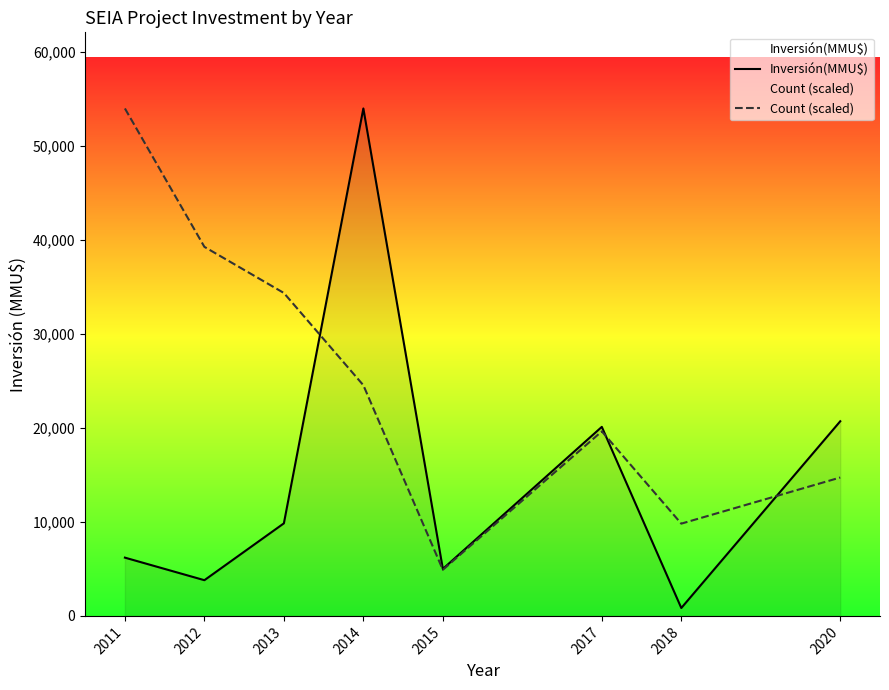

At how many categories does at least one series exceed 28952?

4